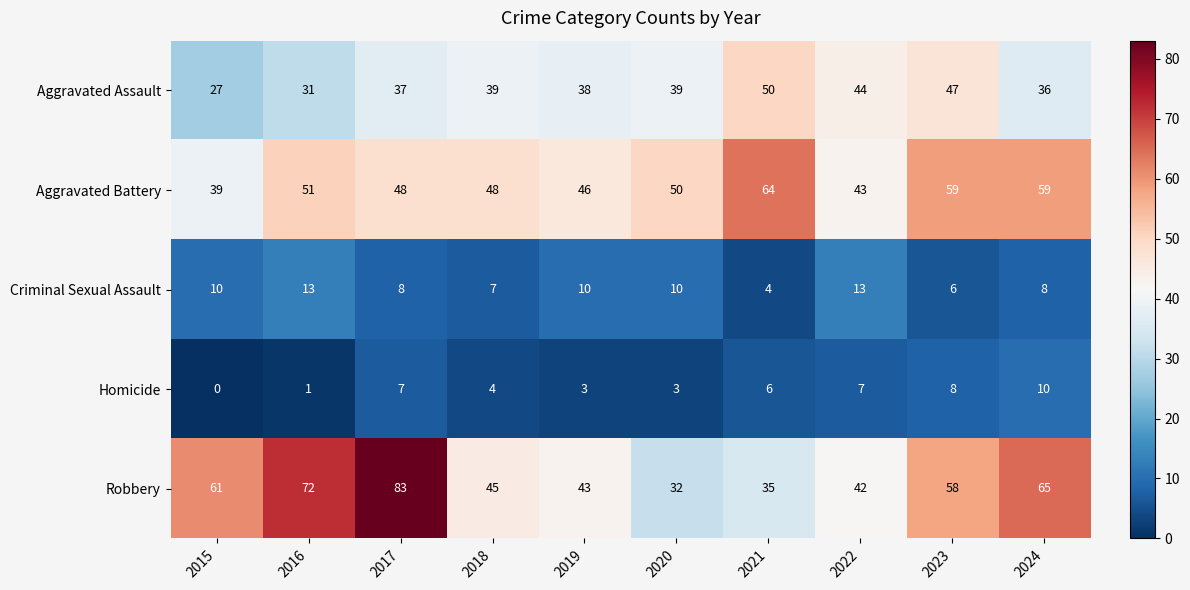

At which category does the chart reach its minimum across all series?

2015